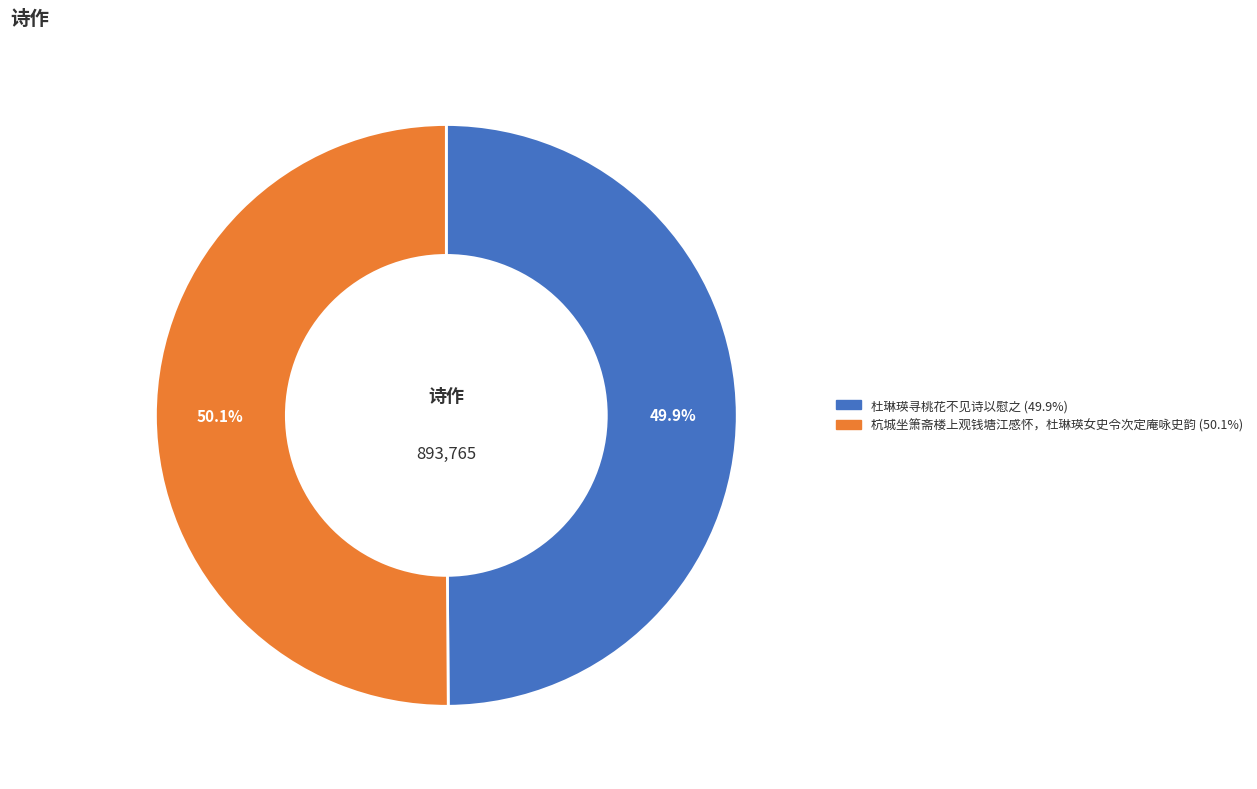

Approximately how many times larger is the value at 杜琳瑛寻桃花不见诗以慰之 compared to 杭城坐箫斋楼上观钱塘江感怀，杜琳瑛女史令次定庵咏史韵?

1.0